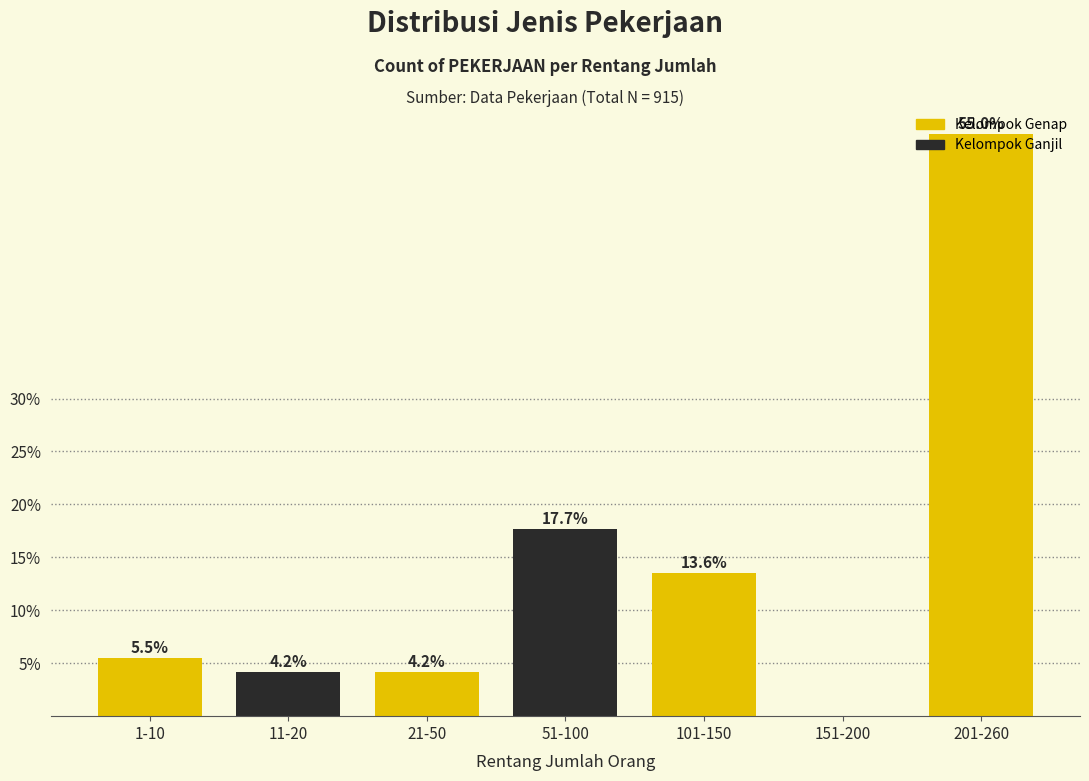

Are the bars horizontal?

No